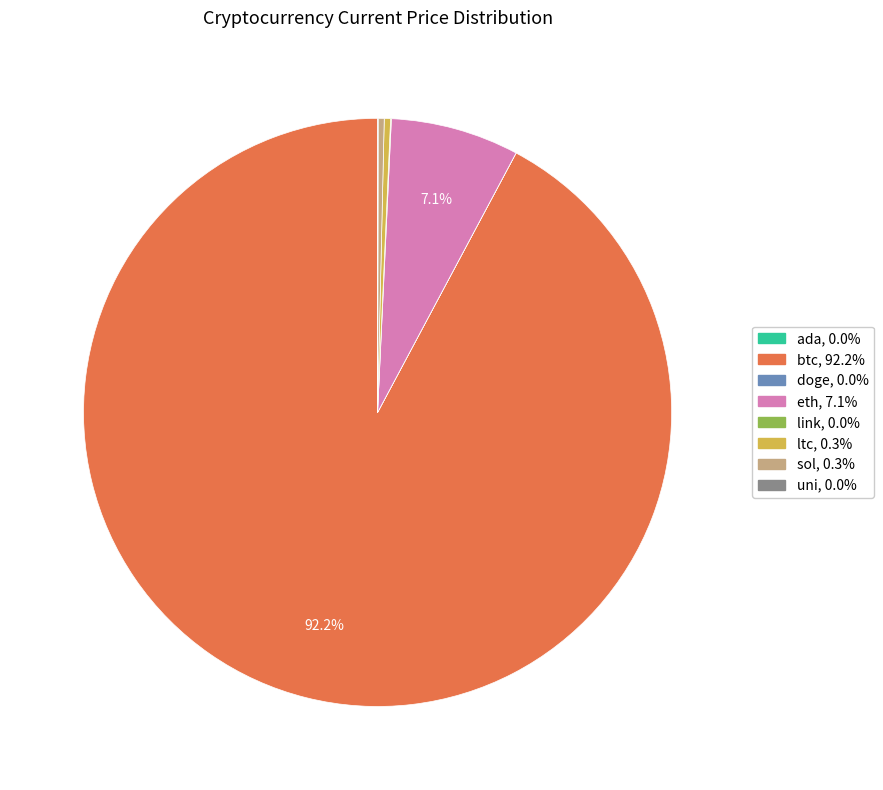

Does btc represent more than half of the total?

Yes